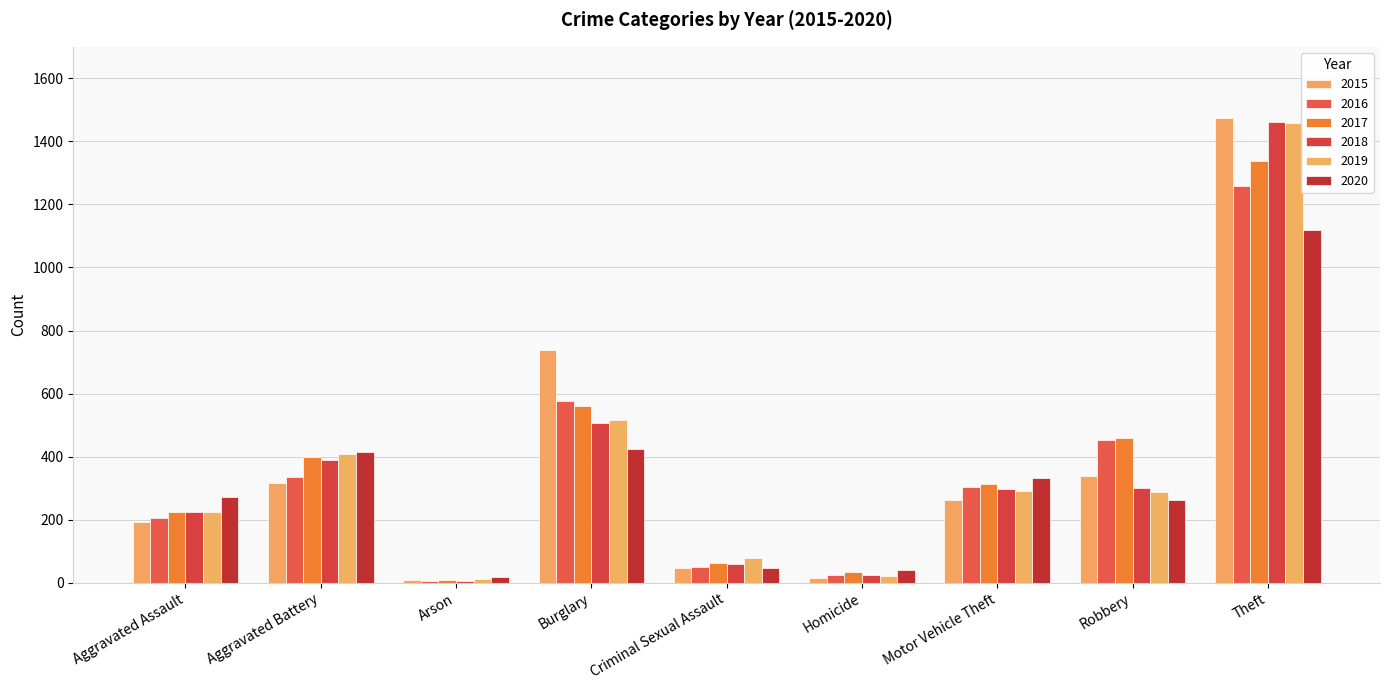

How many distinct data groups are displayed?

6